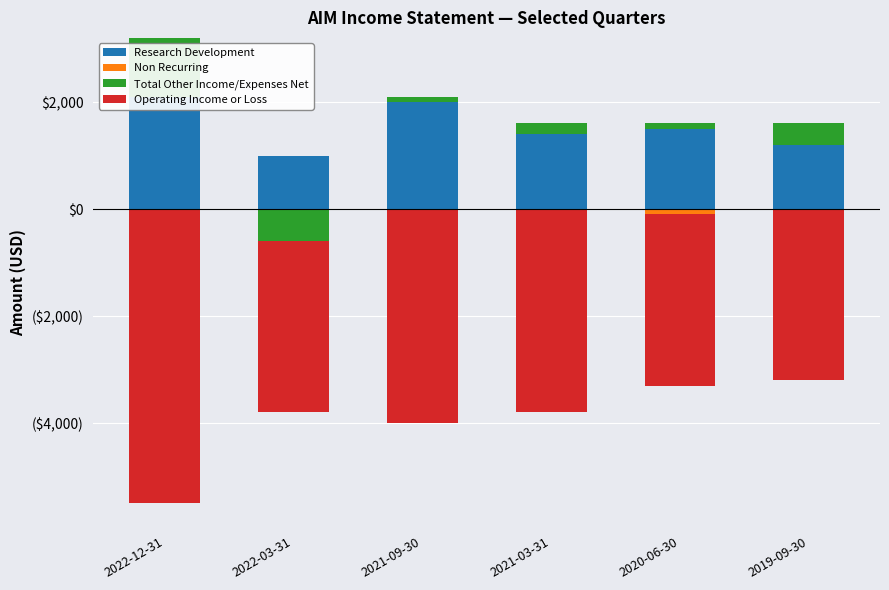

What is the value of the Research Development bar at the 3rd from the left?

2000